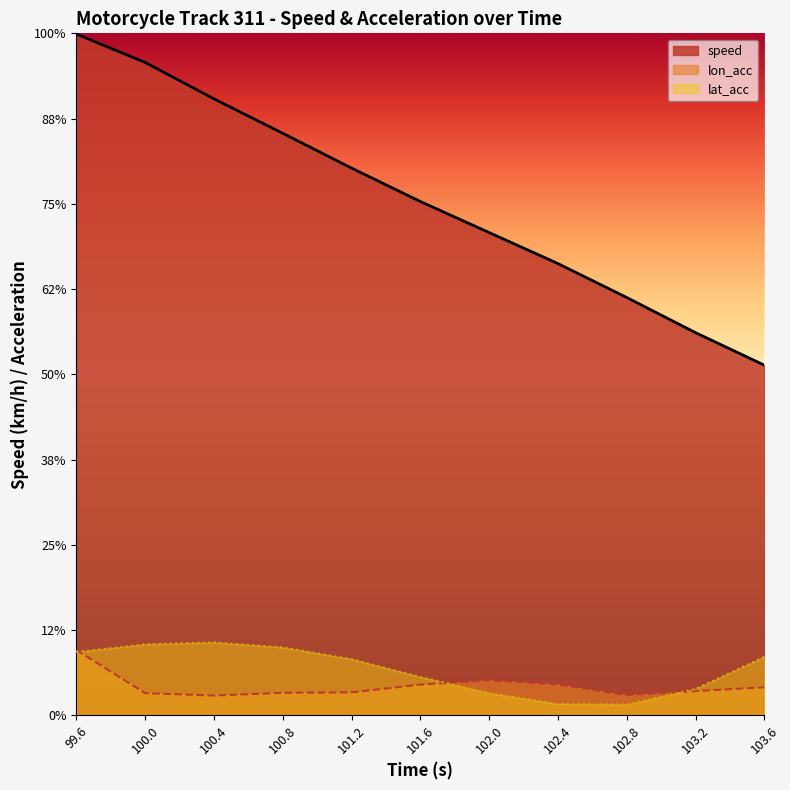

True or false: lat_acc and speed cross at least once.

False